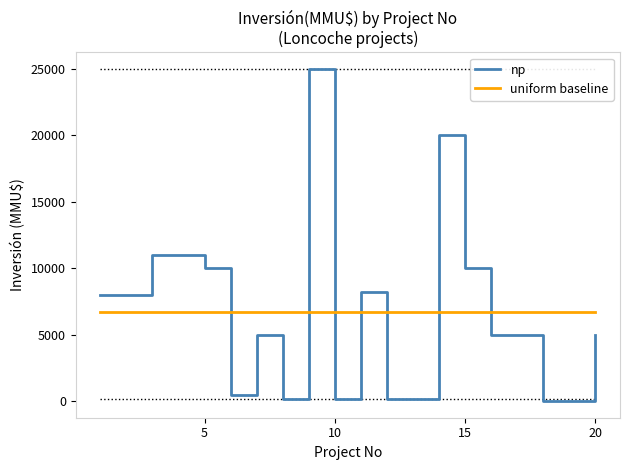

List the series in order of their peak value, highest first.

np, uniform baseline